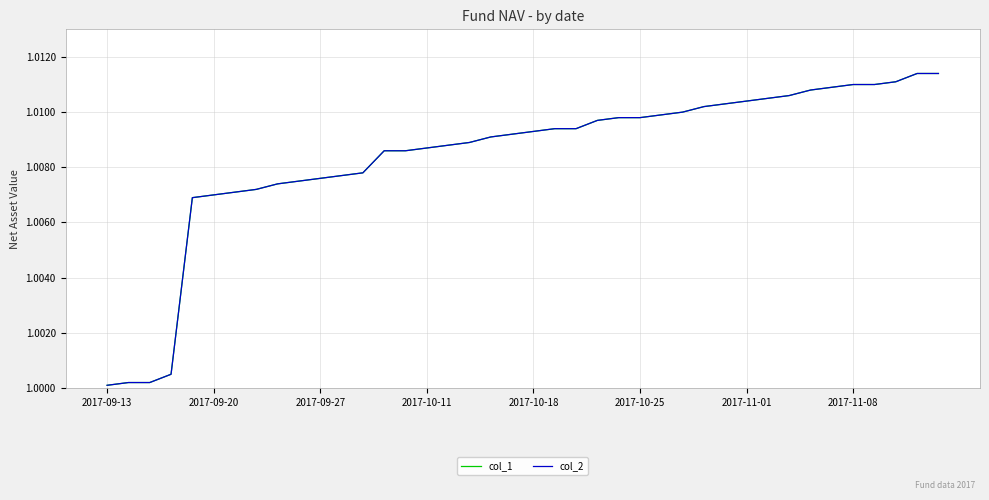

Does the chart have visible grid lines?

Yes